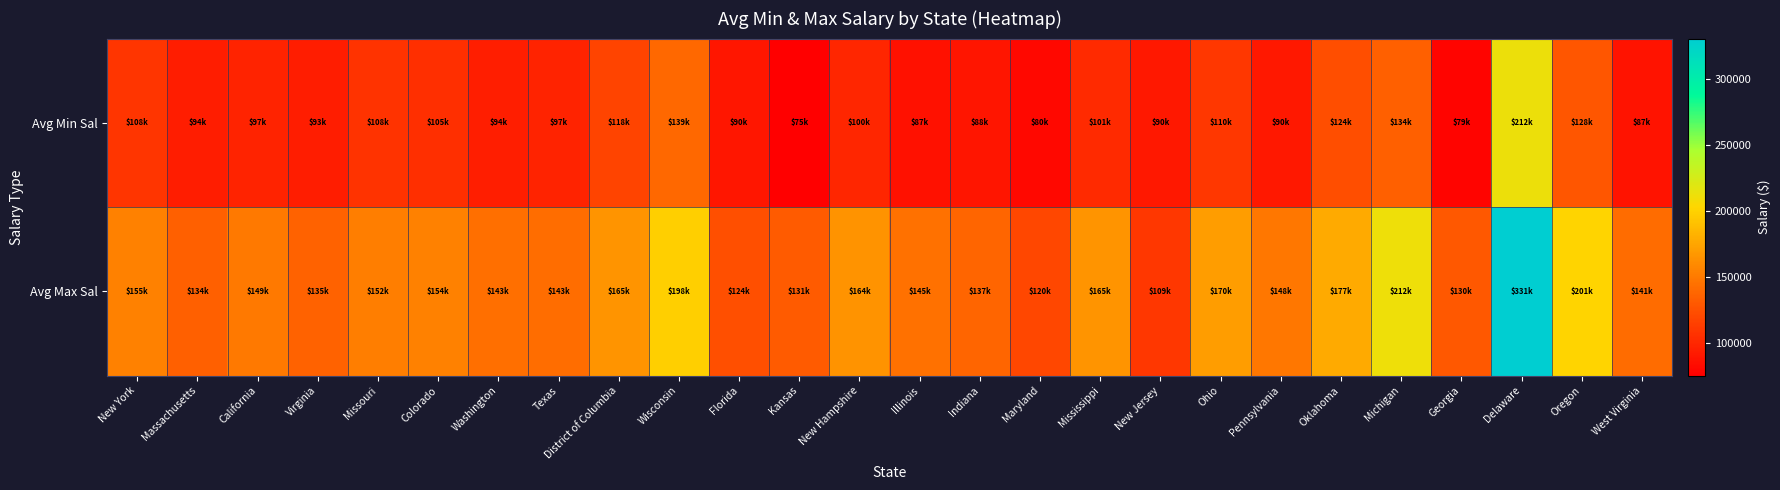

At which category does the chart reach its peak across all series?

Delaware